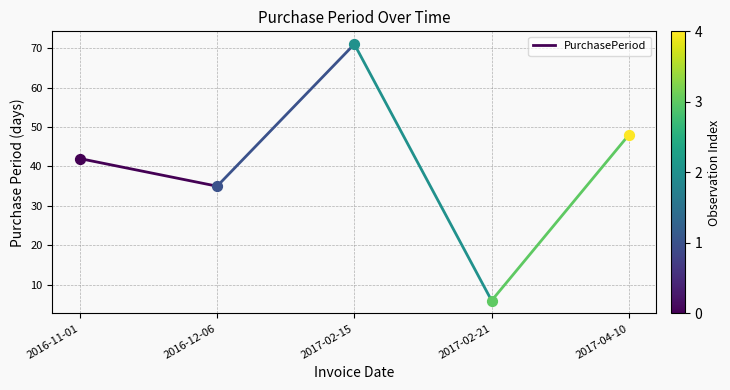

Between 2016-11-01 and 2016-12-06, which is larger?

2016-11-01